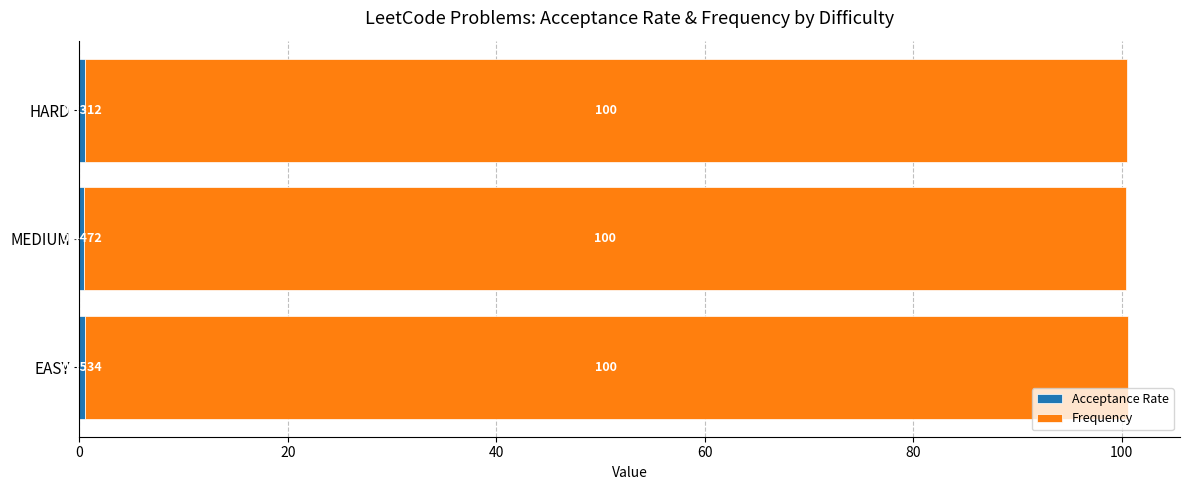

How many categories are shown in the chart?

3